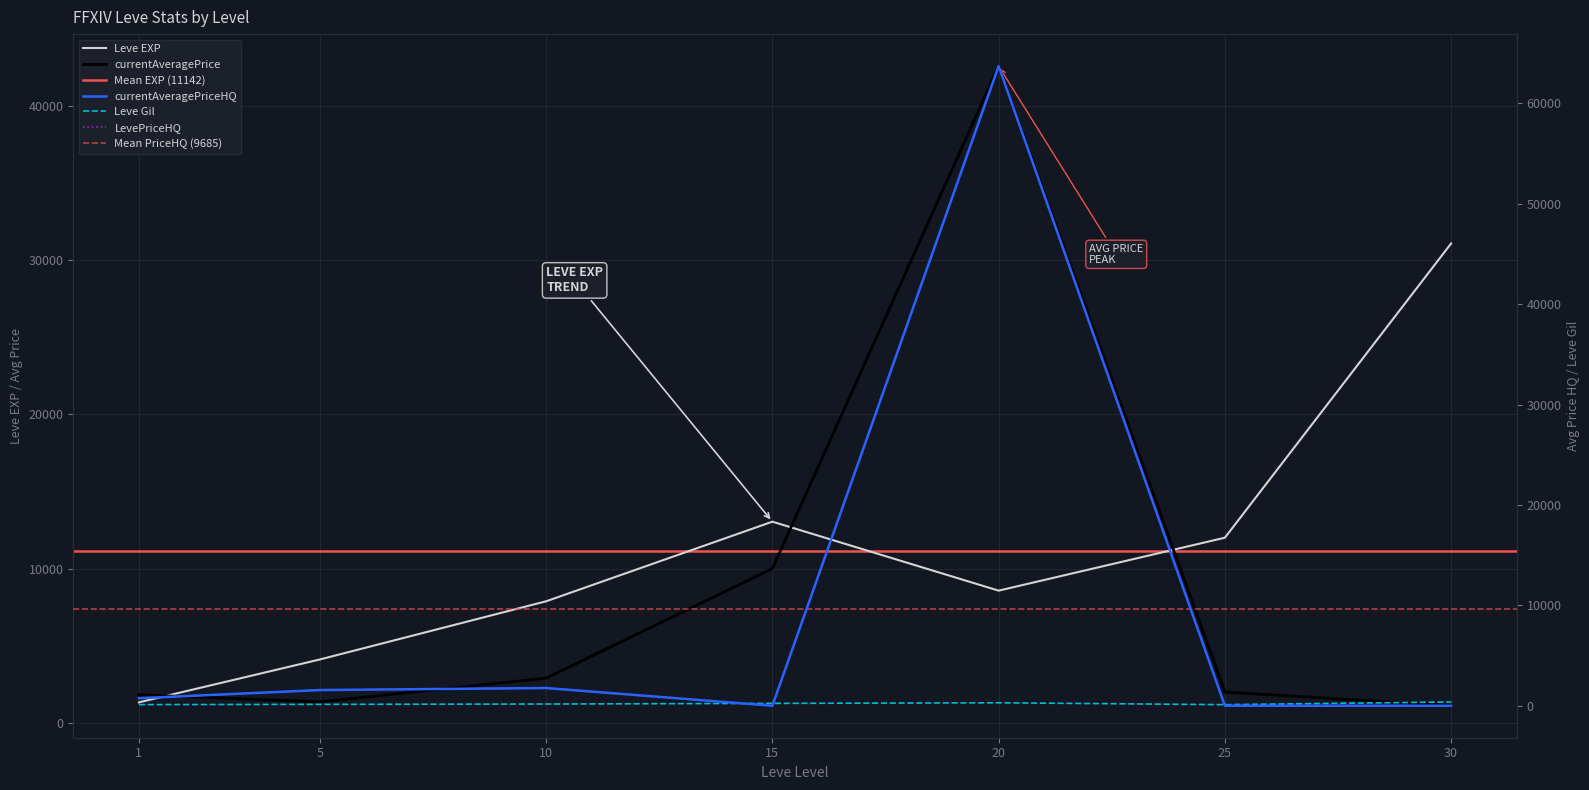

How many positive values does the LevePriceHQ series have?

4